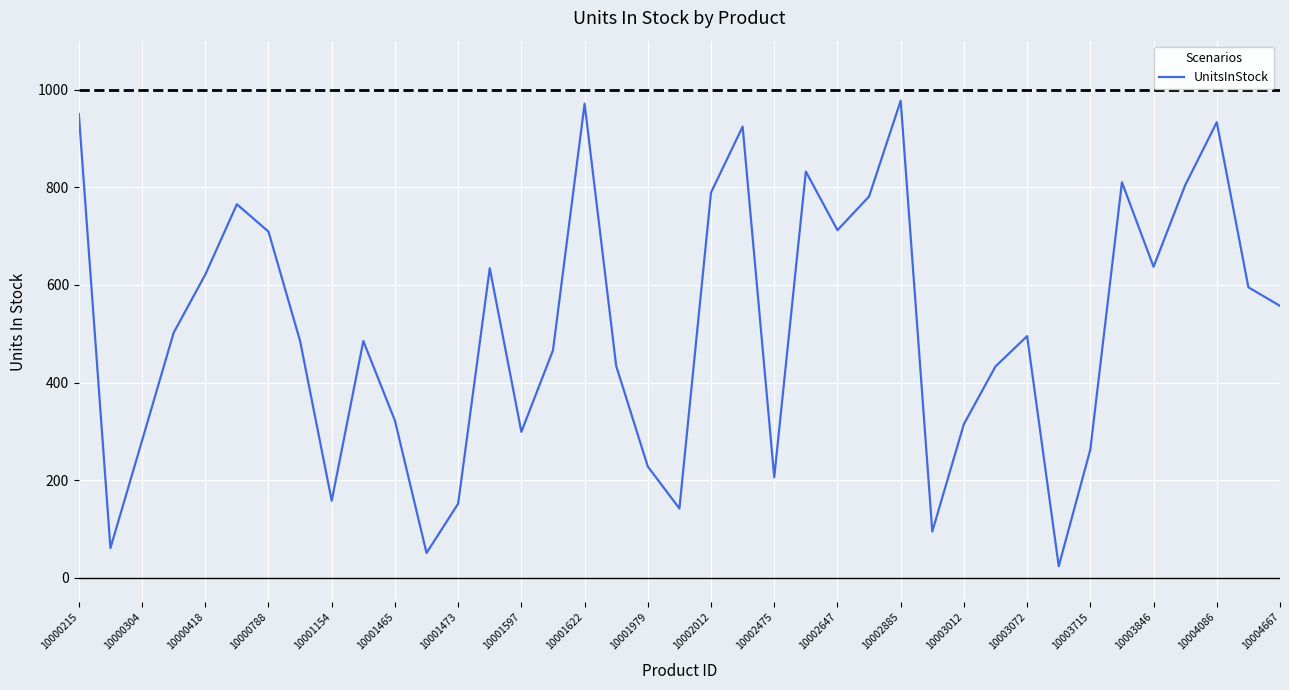

Does the chart display data point markers on the line(s)?

No